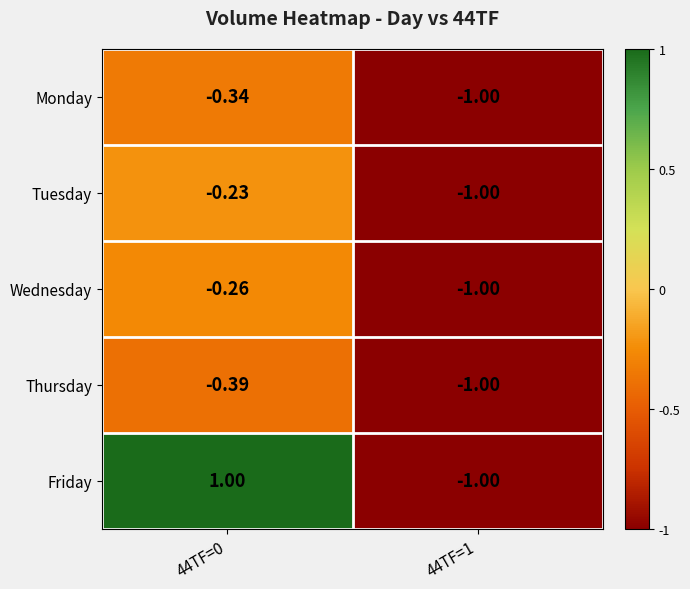

Which series has the widest spread of values?

Friday